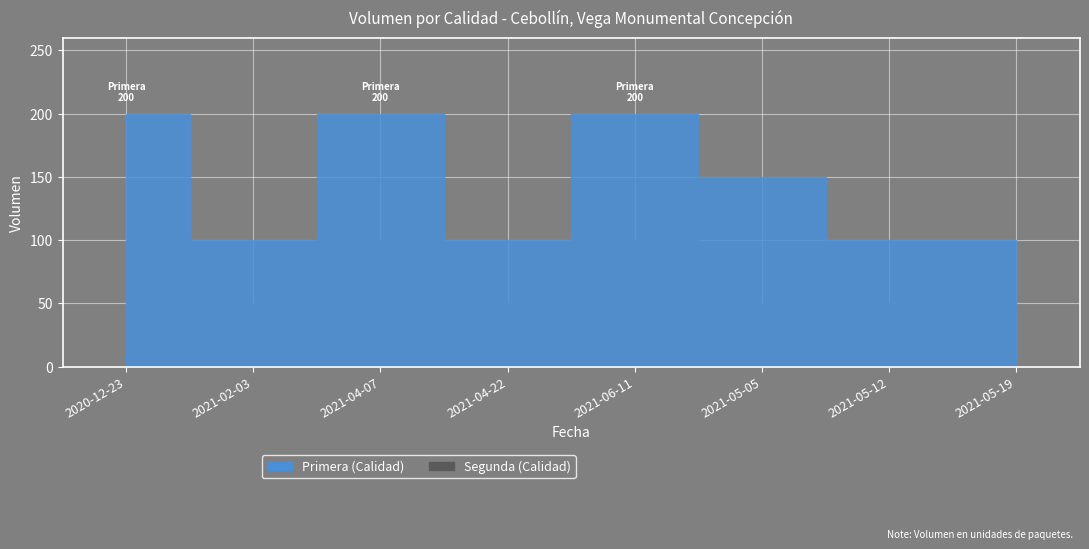

Is it true that Primera equals 200 at 2020-12-23?

True